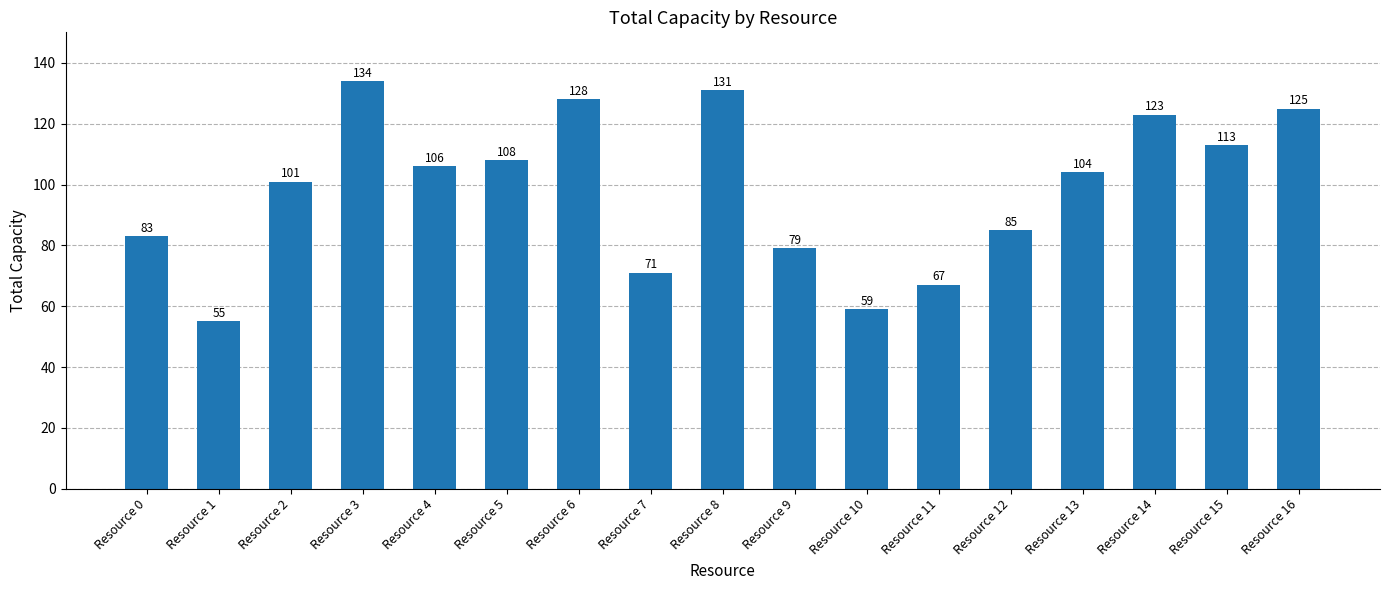

List the labels in order of value, smallest first.

Resource 1, Resource 10, Resource 11, Resource 7, Resource 9, Resource 0, Resource 12, Resource 2, Resource 13, Resource 4, Resource 5, Resource 15, Resource 14, Resource 16, Resource 6, Resource 8, Resource 3